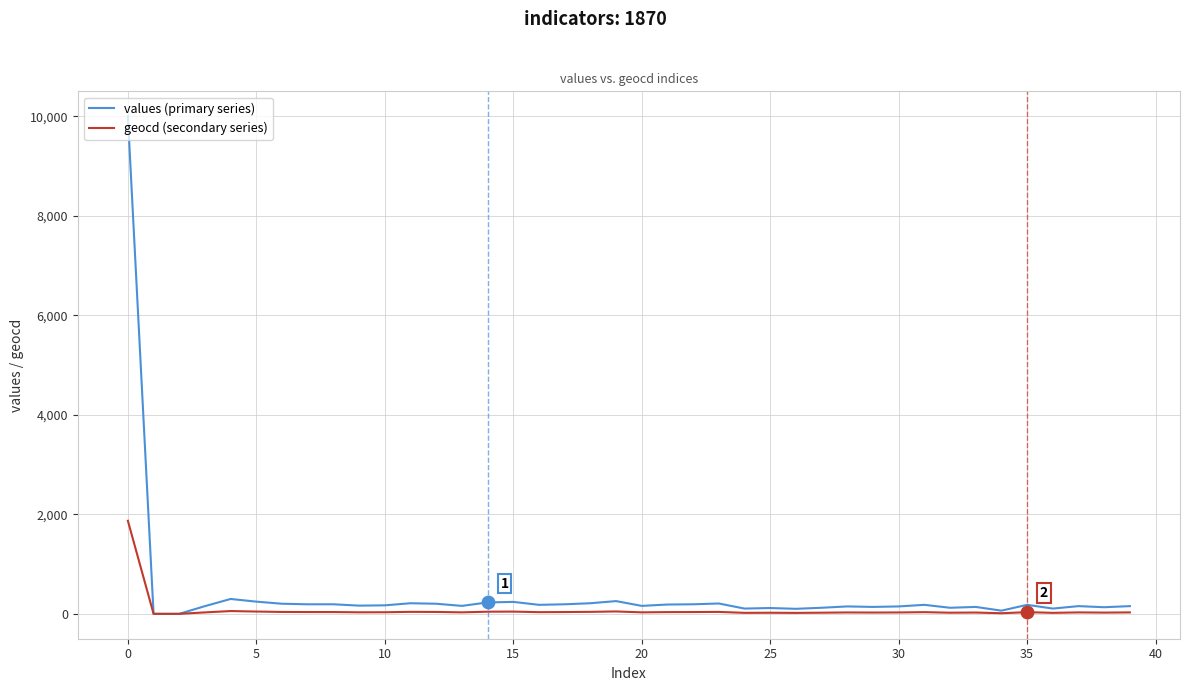

Which series has the largest range (max minus min)?

values (primary series)